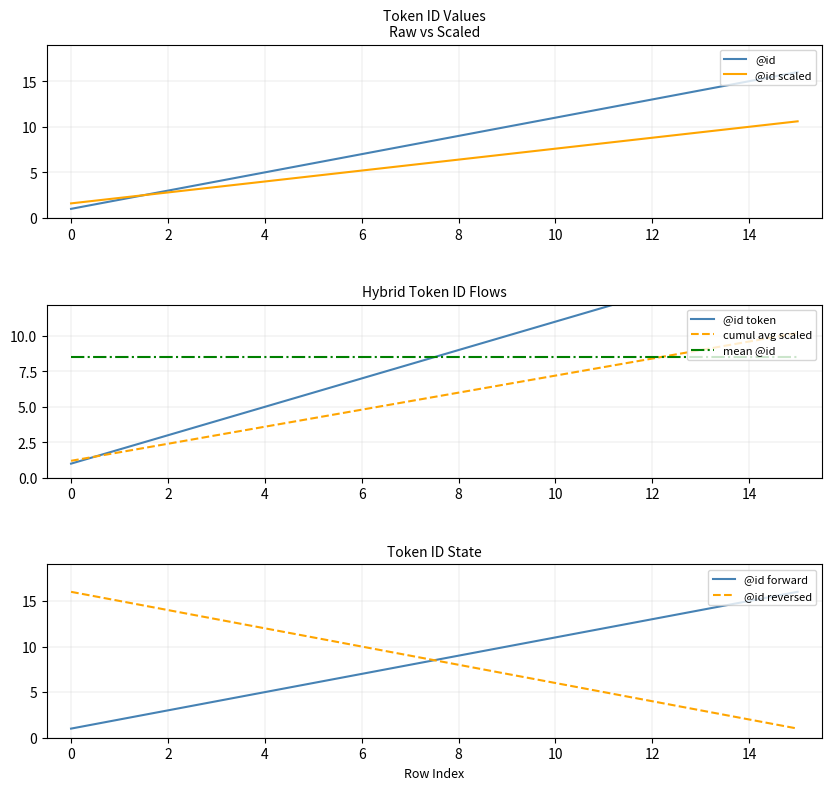

Where is the data nearest to the value 8?

7